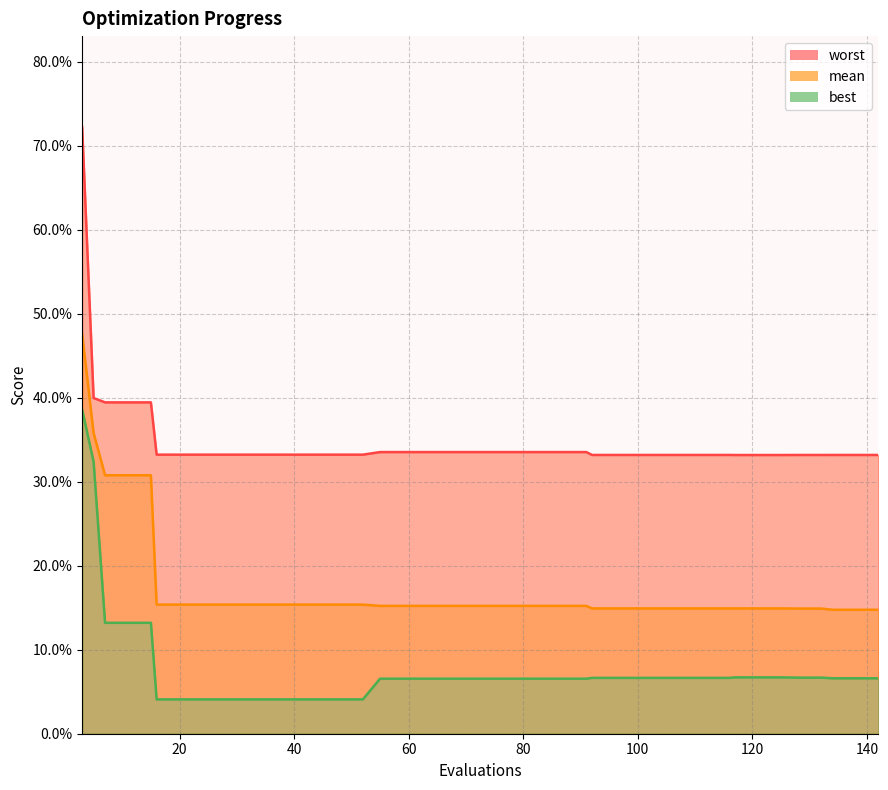

Reading left to right, what are all the values shown in this chart?

mean: 0.5	0.4	0.3	0.3	0.3	0.2	0.2	0.2	0.2	0.2	0.2	0.2	0.2	0.2	0.2	0.2	0.2	0.2	0.2	0.2	0.2	0.2	0.2	0.2	0.2	0.1	0.1	0.1	0.1	0.1	0.1	0.1	0.1	0.1	0.1	0.1	0.1	0.1	0.1	0.1
best: 0.4	0.3	0.1	0.1	0.1	0.0	0.0	0.0	0.0	0.0	0.0	0.0	0.0	0.0	0.0	0.1	0.1	0.1	0.1	0.1	0.1	0.1	0.1	0.1	0.1	0.1	0.1	0.1	0.1	0.1	0.1	0.1	0.1	0.1	0.1	0.1	0.1	0.1	0.1	0.1
worst: 0.7	0.4	0.4	0.4	0.4	0.3	0.3	0.3	0.3	0.3	0.3	0.3	0.3	0.3	0.3	0.3	0.3	0.3	0.3	0.3	0.3	0.3	0.3	0.3	0.3	0.3	0.3	0.3	0.3	0.3	0.3	0.3	0.3	0.3	0.3	0.3	0.3	0.3	0.3	0.3